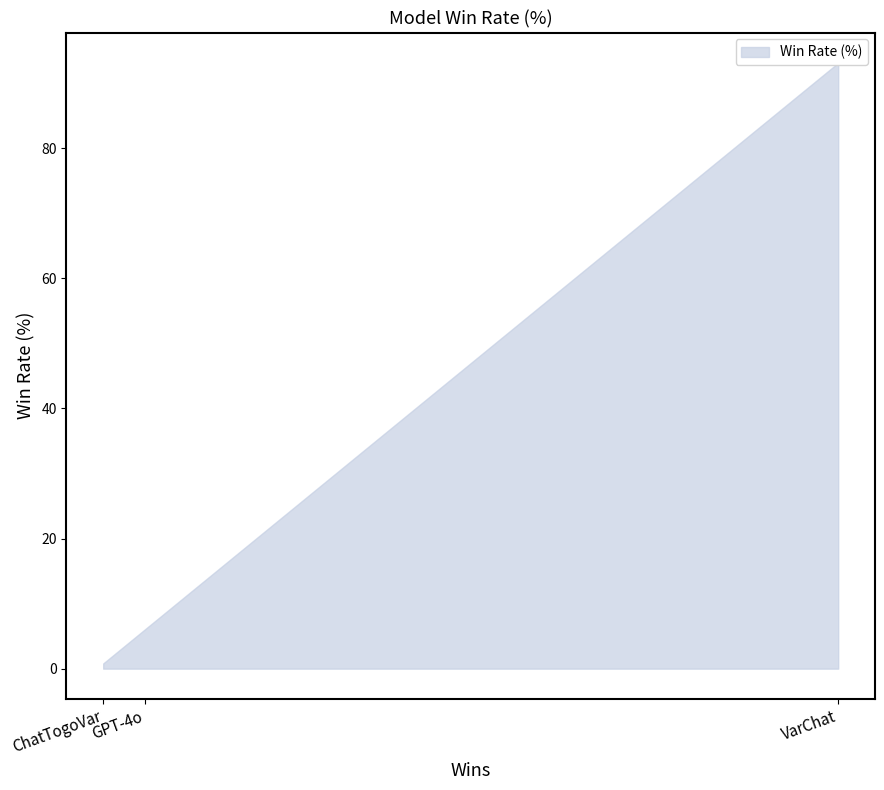

How many lines are shown in the chart?

1